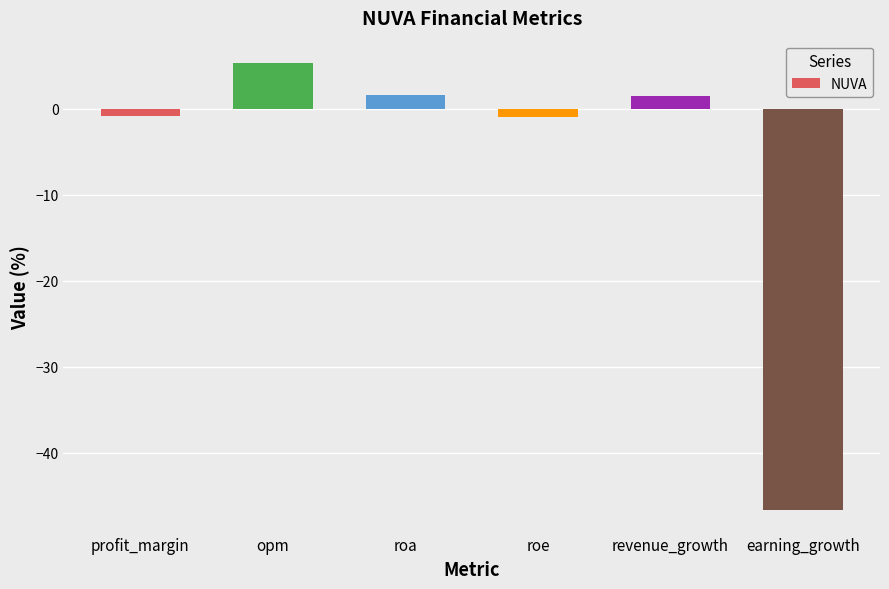

Read the value at revenue_growth.

1.5